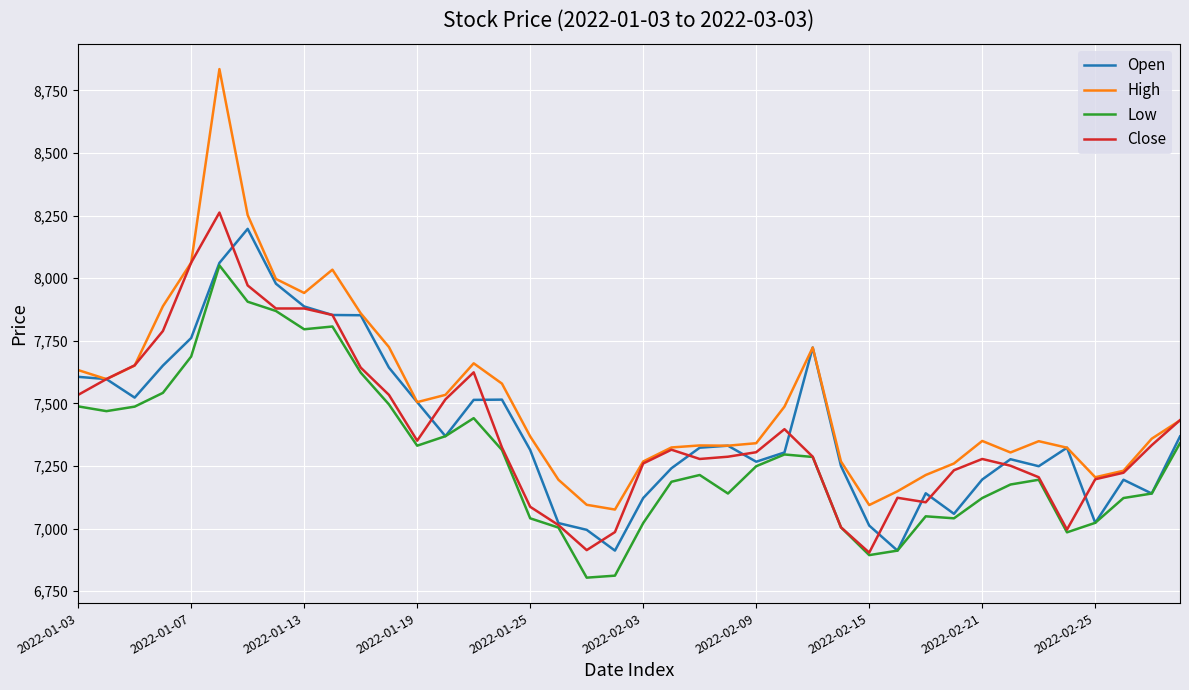

Is this an area chart (filled region under the line)?

No